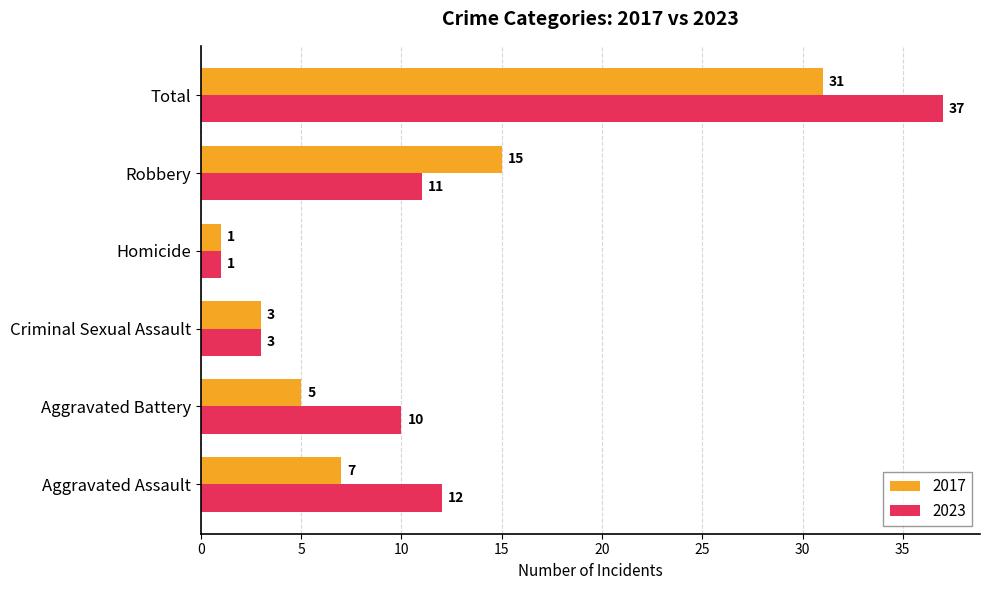

What is the difference between the second highest and minimum values in the 2023 series?

11